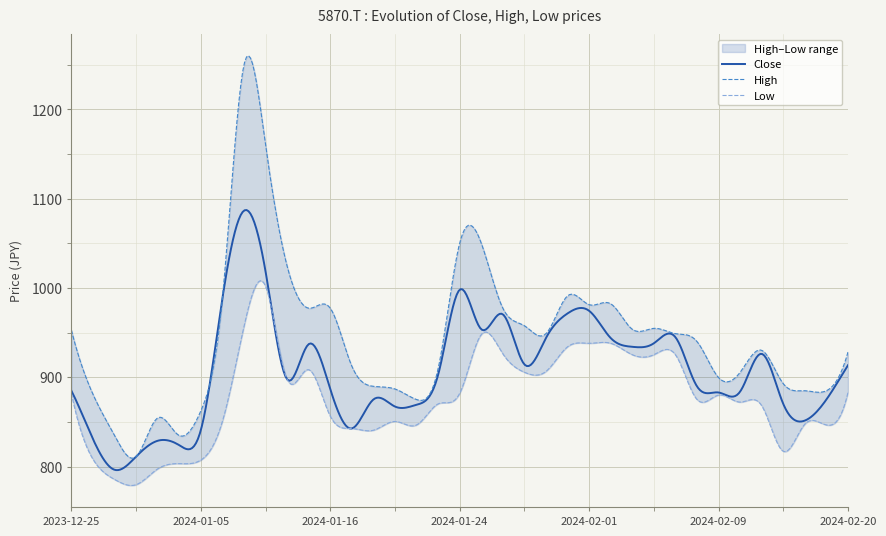

Which series has the largest range (max minus min)?

High